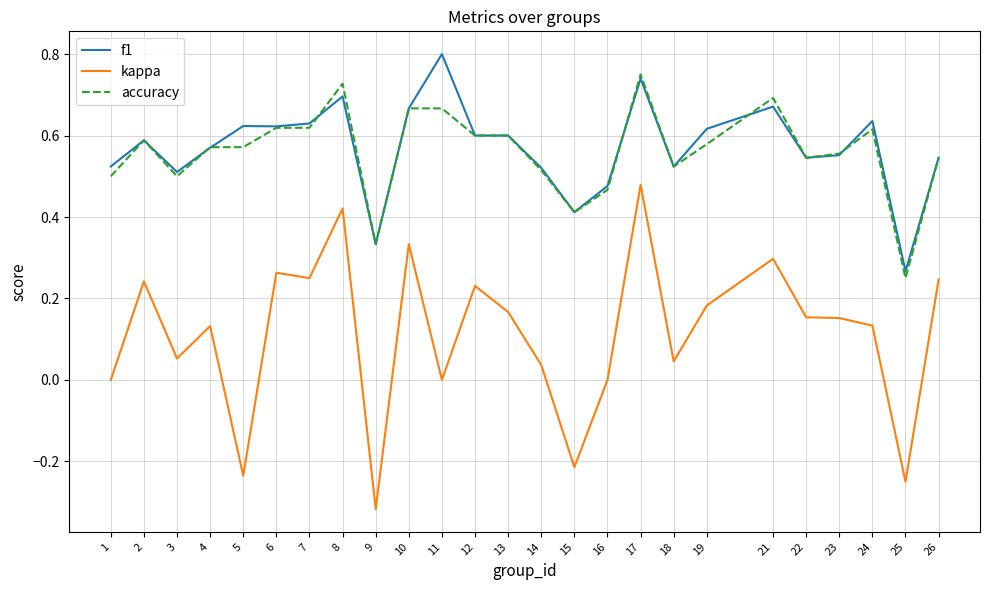

How many categories are shown in the chart?

25